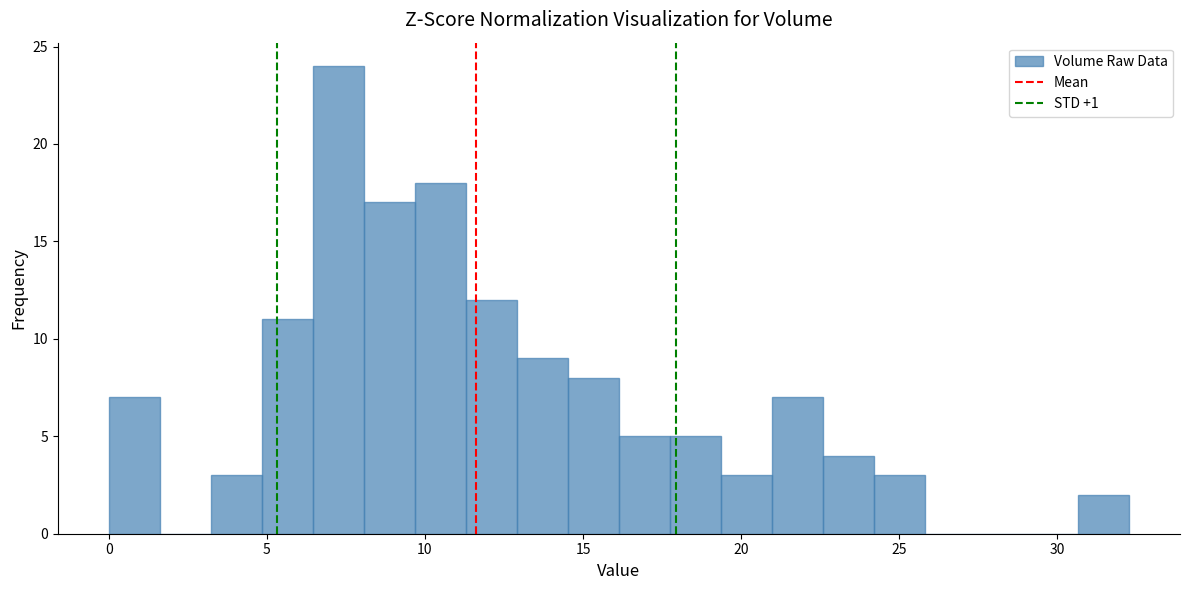

Read against the x-axis, roughly where is the centre of the tallest bar?

7.5